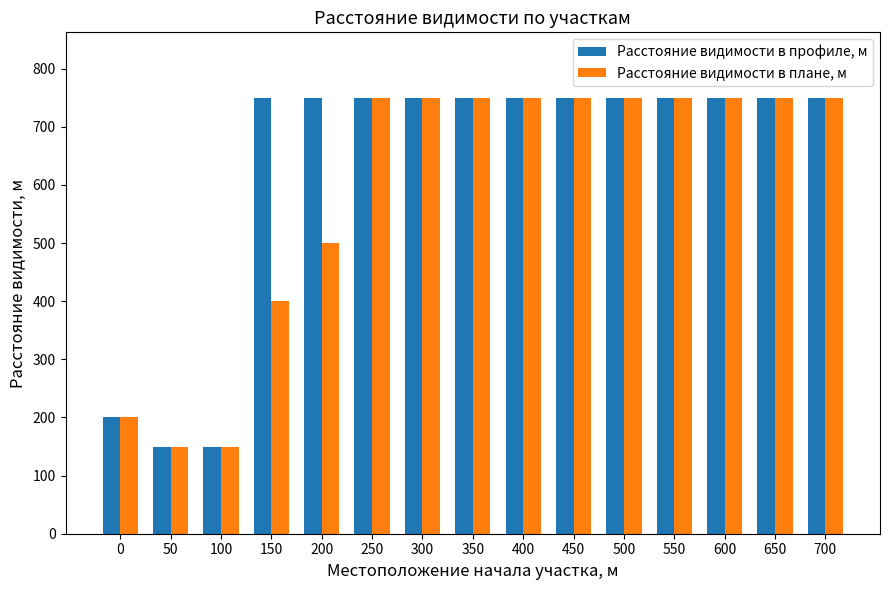

Between 150 and 650, which series saw the biggest shift?

Расстояние видимости в плане, м